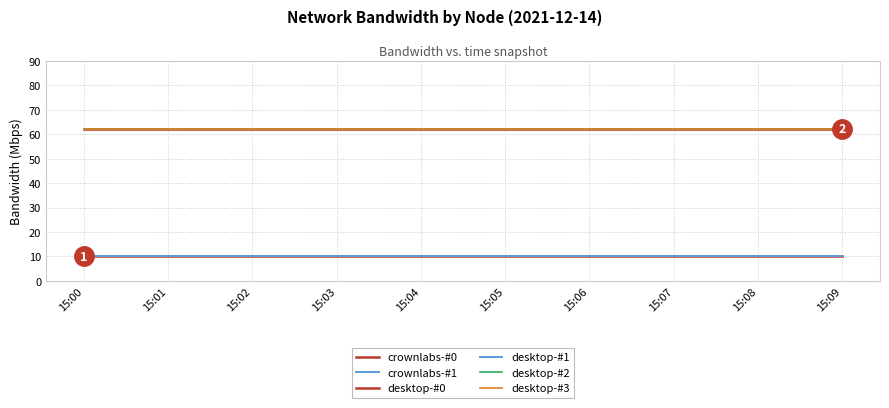

Does the chart have visible grid lines?

Yes